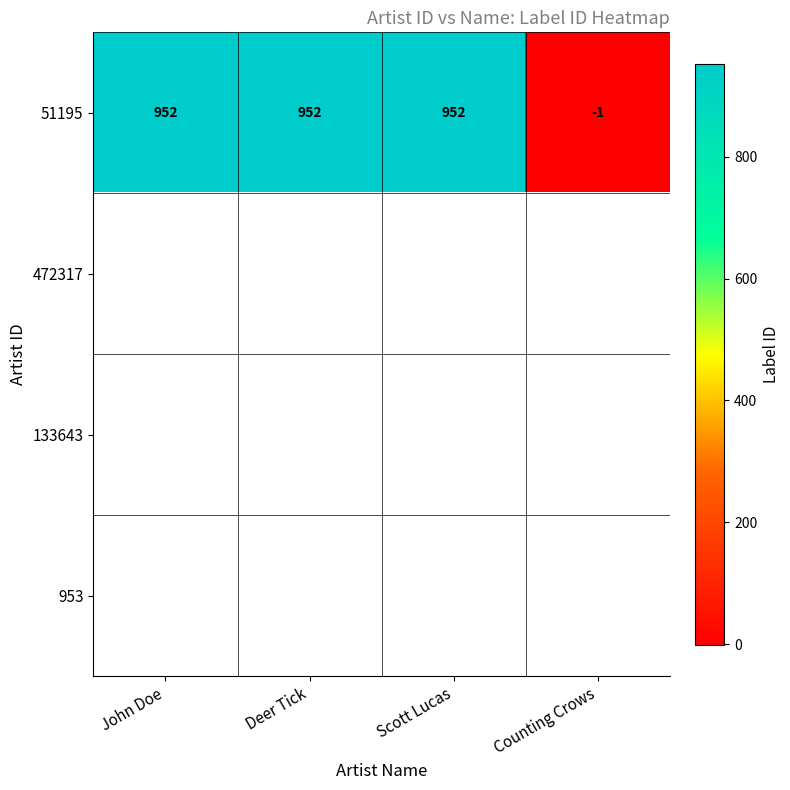

What is the sum of all 51195 values?

2855